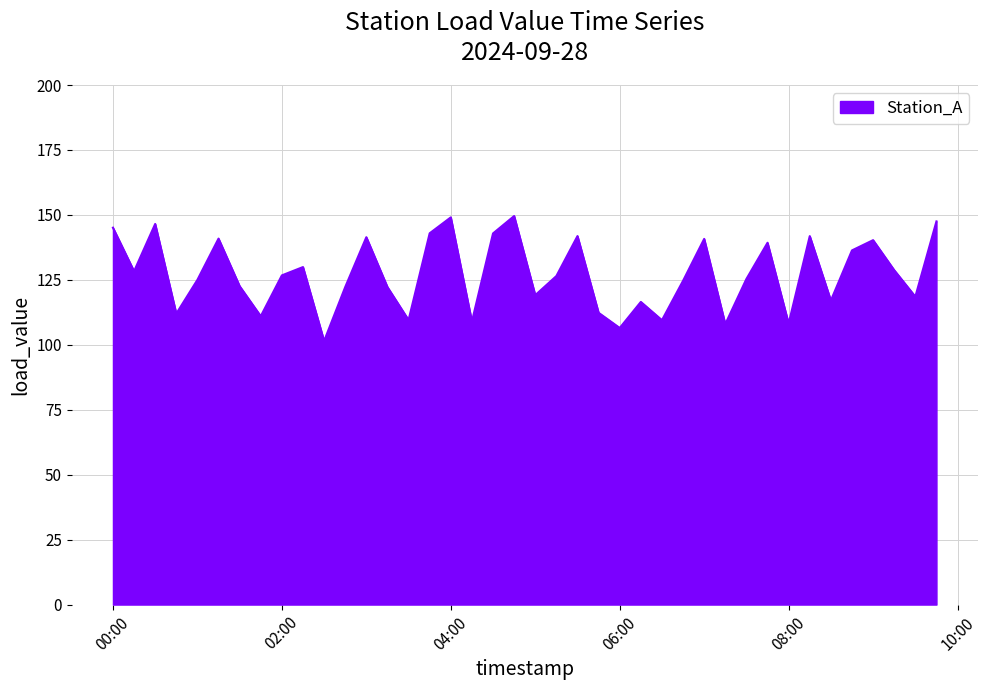

What is the smallest value displayed?

101.4